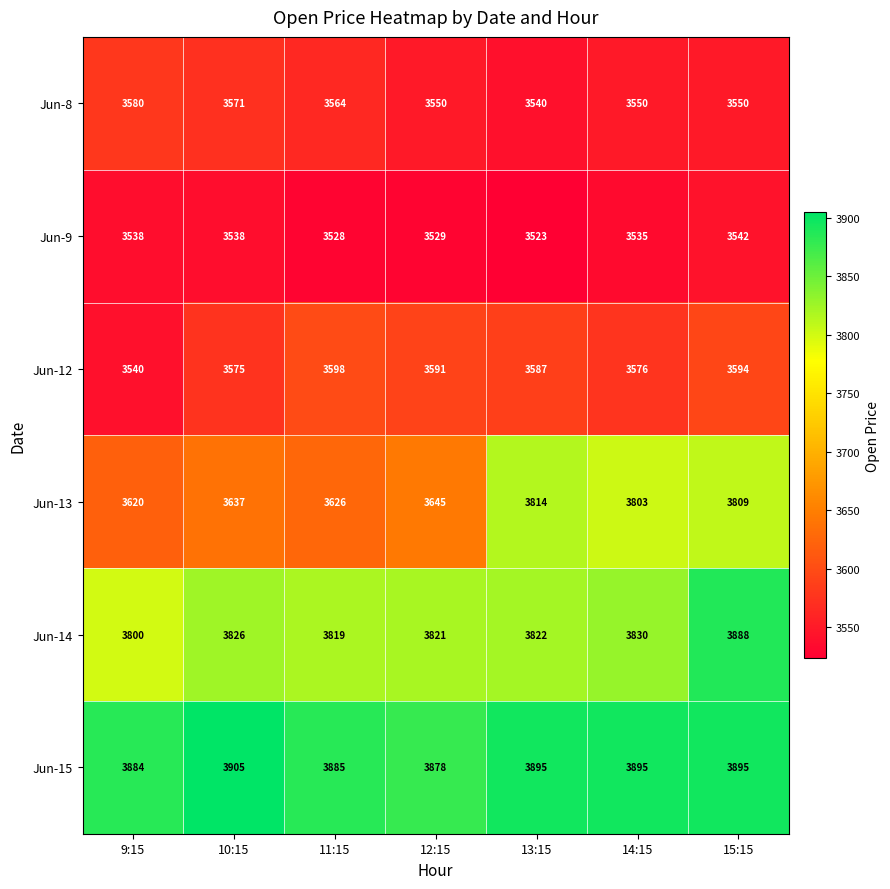

Which series has the widest spread of values?

Jun-13